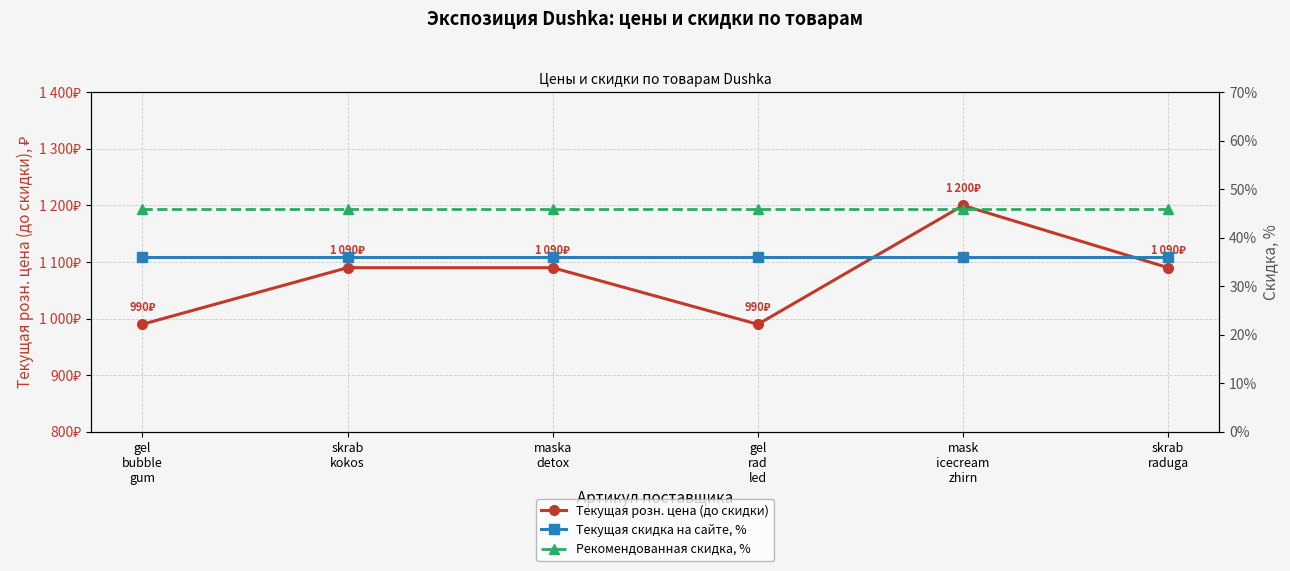

The Текущая скидка на сайте, % series shows 61 at mask
icecream
zhirn. True or false?

False